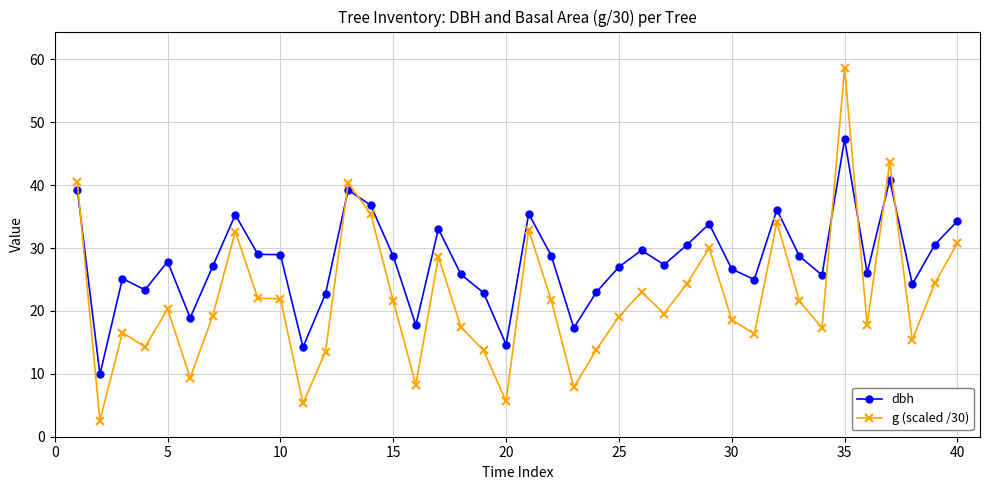

Which series has the largest range (max minus min)?

g (scaled /30)